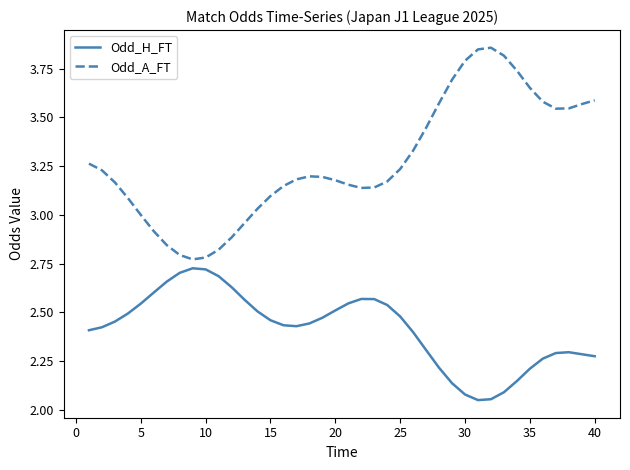

Which series has the largest total across all categories?

Odd_A_FT